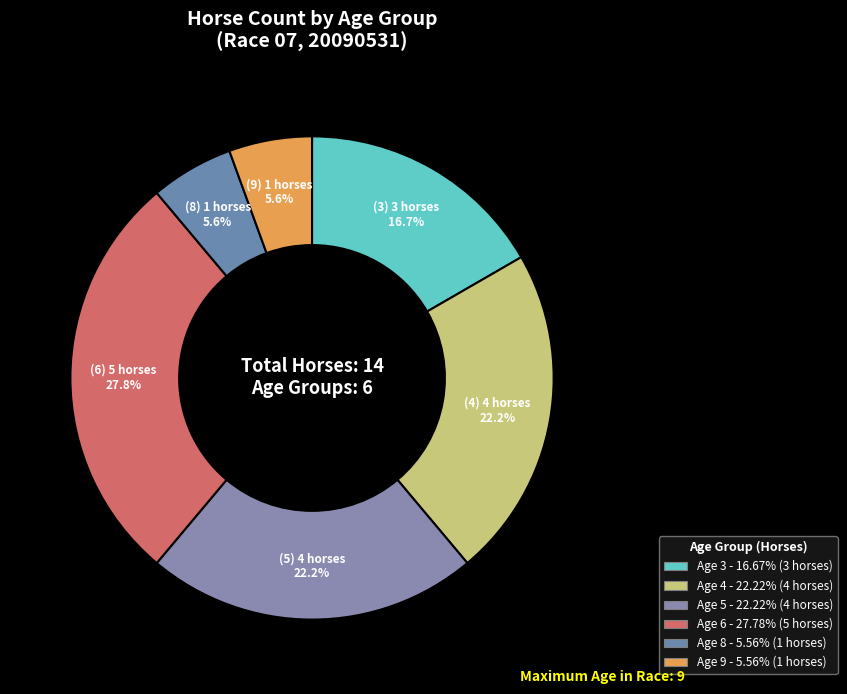

Count the number of slices in the pie.

6